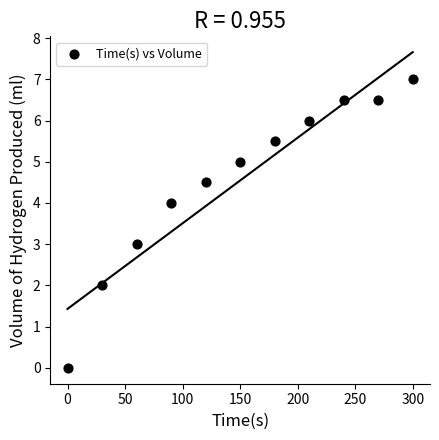

What is the average X value?

150.0